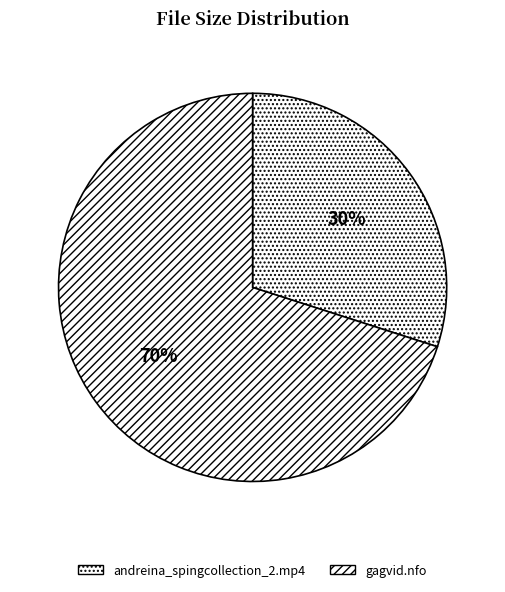

Rank the categories by value from lowest to highest.

andreina_spingcollection_2.mp4, gagvid.nfo